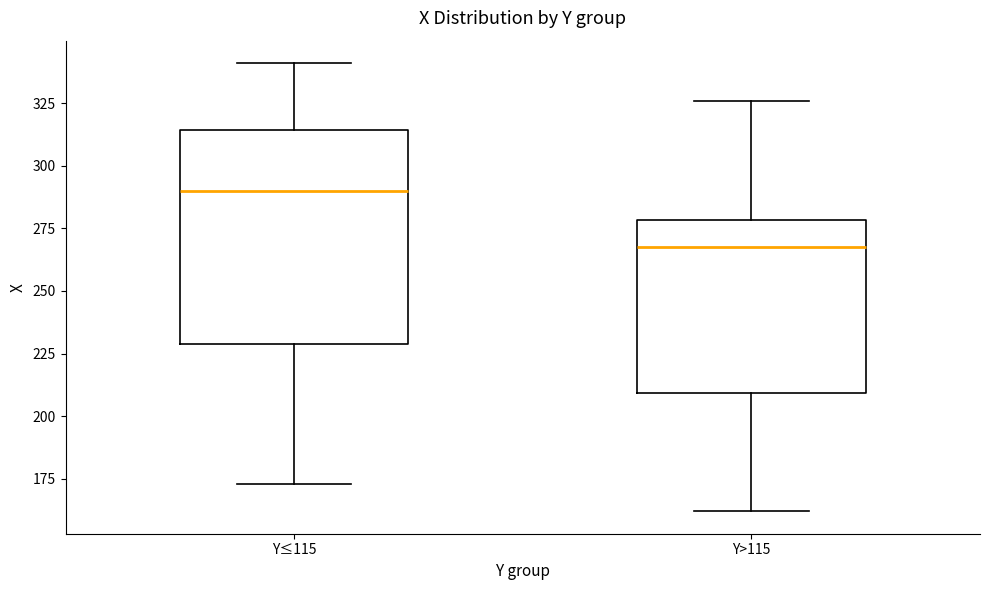

Reading left to right, read every box against the y-axis: the position of its median line, the range the box covers, and the ends of its whiskers. The values are not printed on the chart, so give them approximately, as read against the axis.

Y≤115: median 290, box 230 to 315, whiskers 175 to 340
Y>115: median 270, box 210 to 280, whiskers 160 to 325